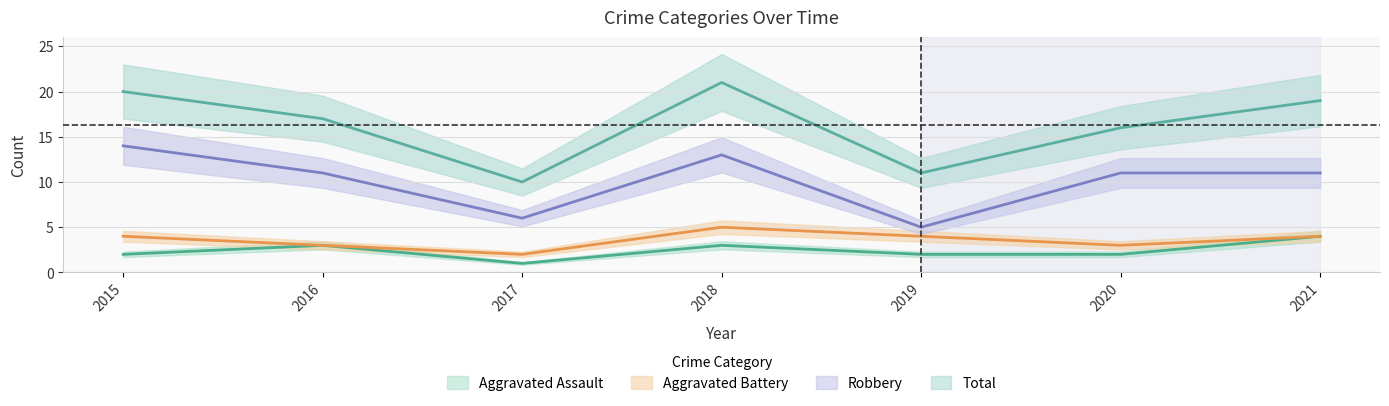

What is the value of the Robbery point at the 1st from the left?

14